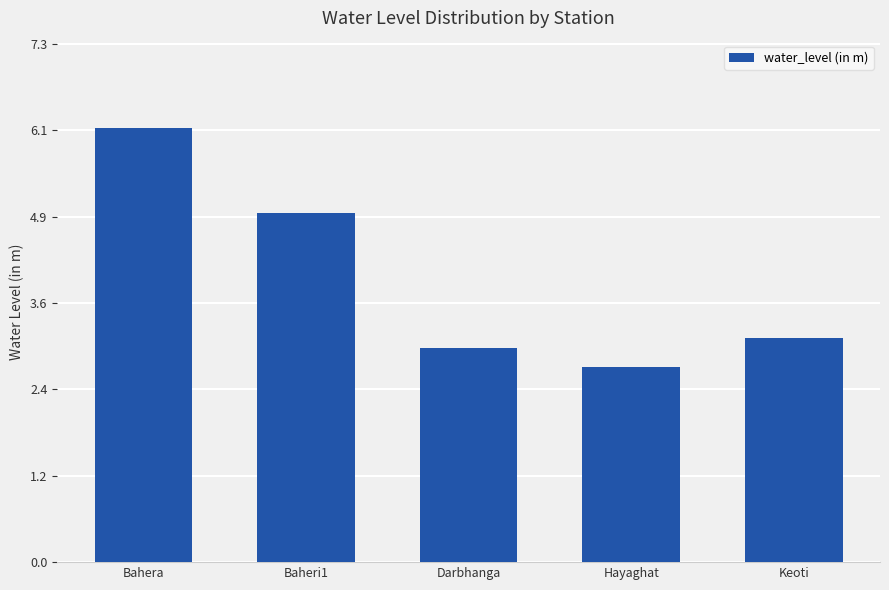

The chart shows a value of 5.1 at Keoti. True or false?

False